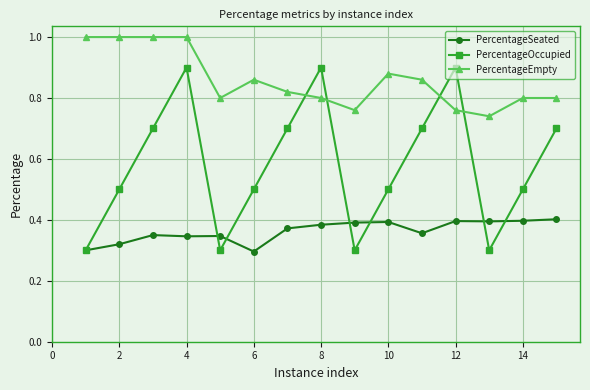

At how many categories does at least one series exceed 0?

15